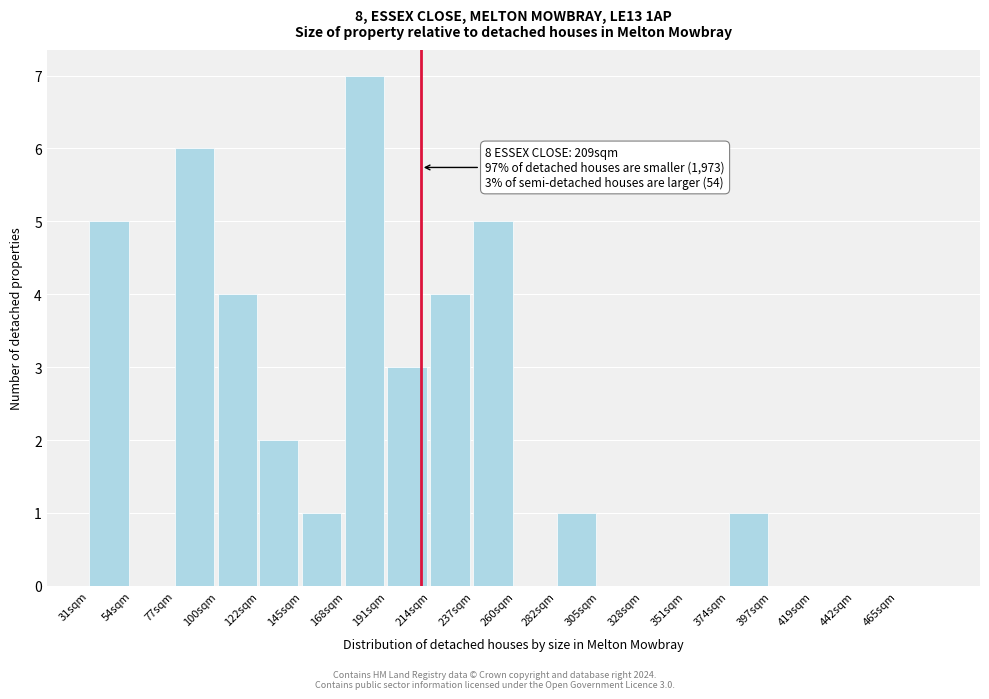

Reading left to right, transcribe all the data shown in this chart.

31sqm=5	54sqm=0	77sqm=6	100sqm=4	122sqm=2	145sqm=1	168sqm=7	191sqm=3	214sqm=4	237sqm=5	260sqm=0	282sqm=1	305sqm=0	328sqm=0	351sqm=0	374sqm=1	397sqm=0	419sqm=0	442sqm=0	465sqm=0